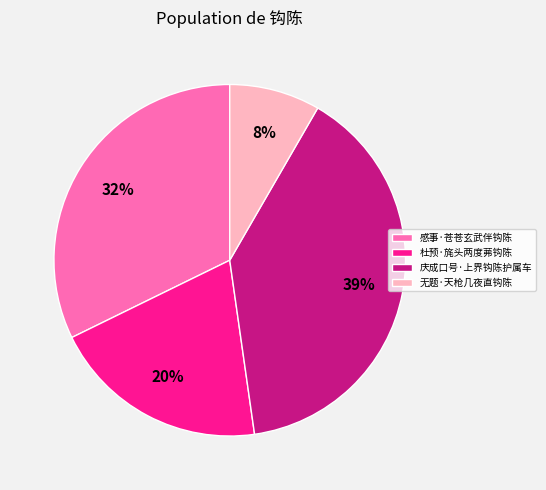

Is there any slice that represents more than half of the pie?

No